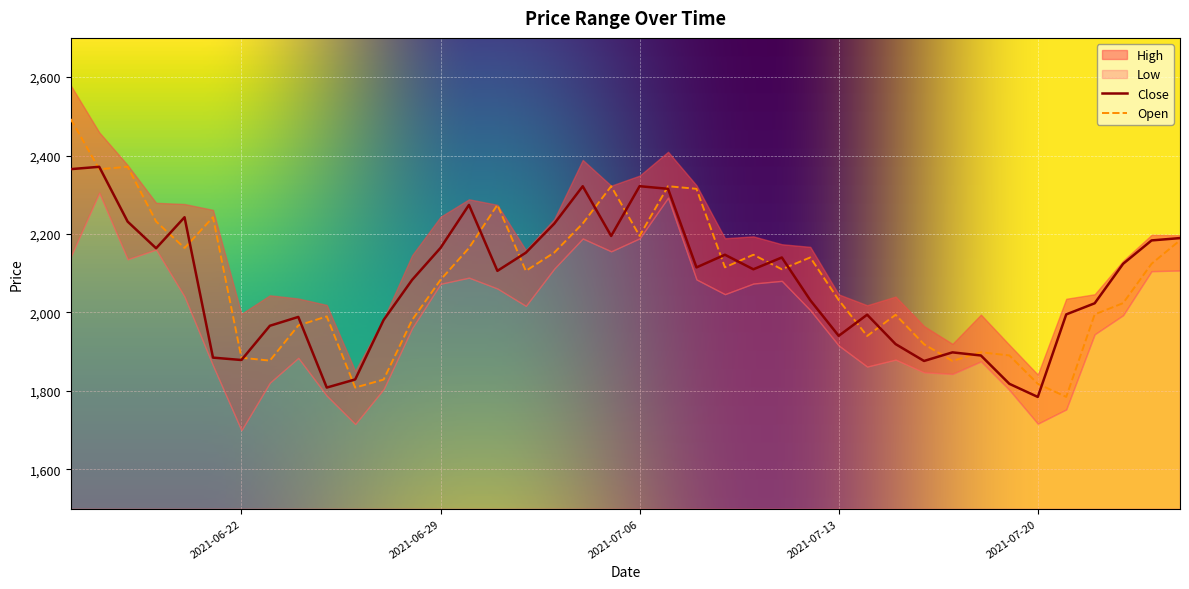

At which label does Open reach its peak?

2021-06-16